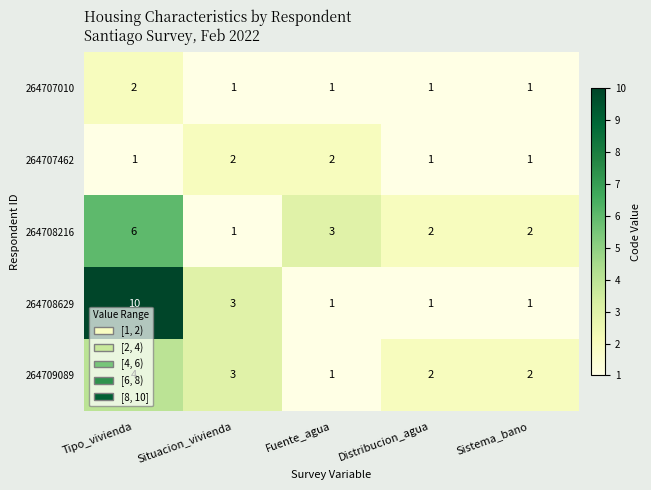

What is the total value across all series at Tipo_vivienda?

23